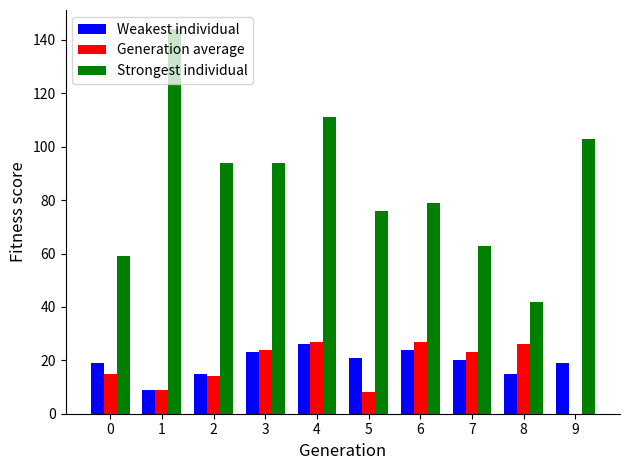

Read the Weakest individual value at 5, to the nearest 10.

20